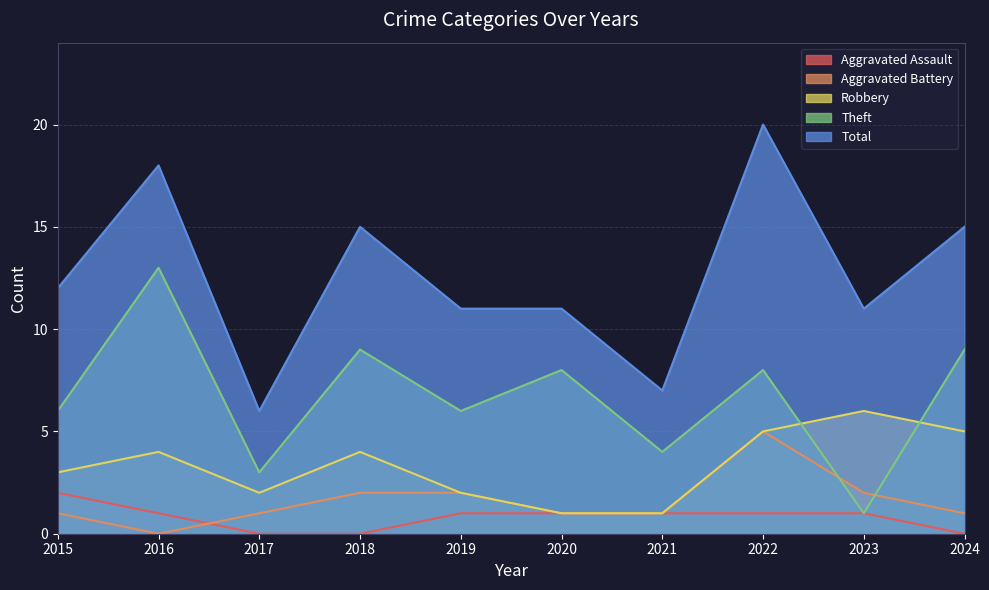

List the series in order of their peak value, lowest first.

Aggravated Assault, Aggravated Battery, Robbery, Theft, Total